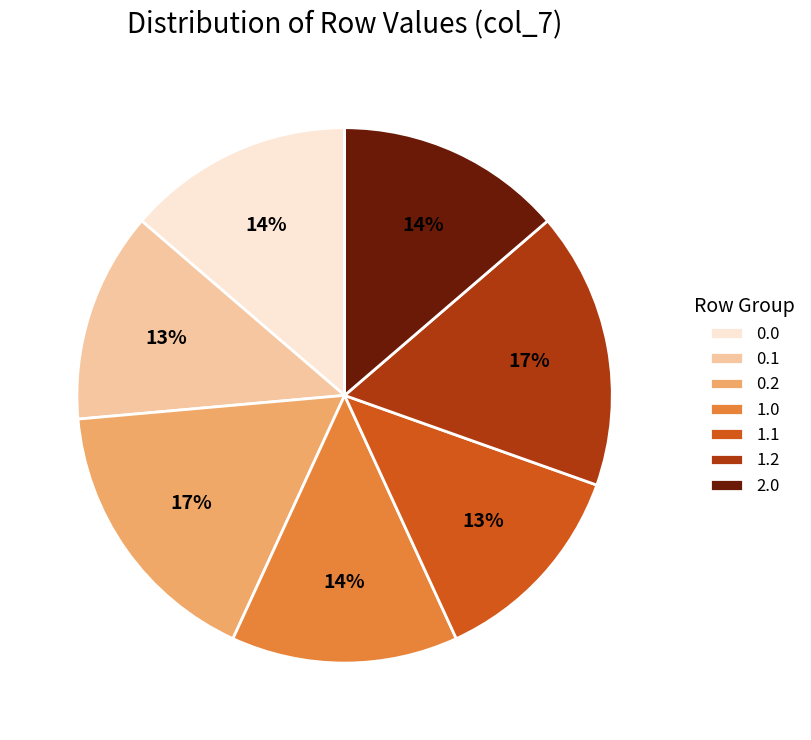

Is 0.0 the majority of the pie?

No